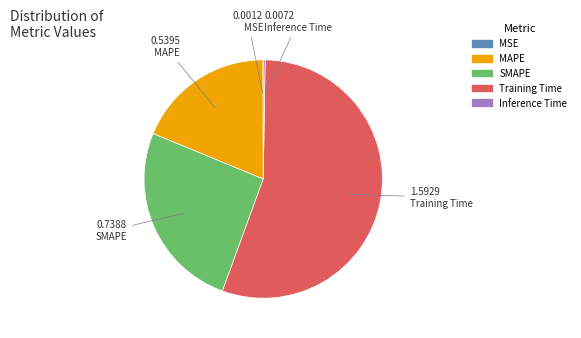

What is the majority slice?

Training Time